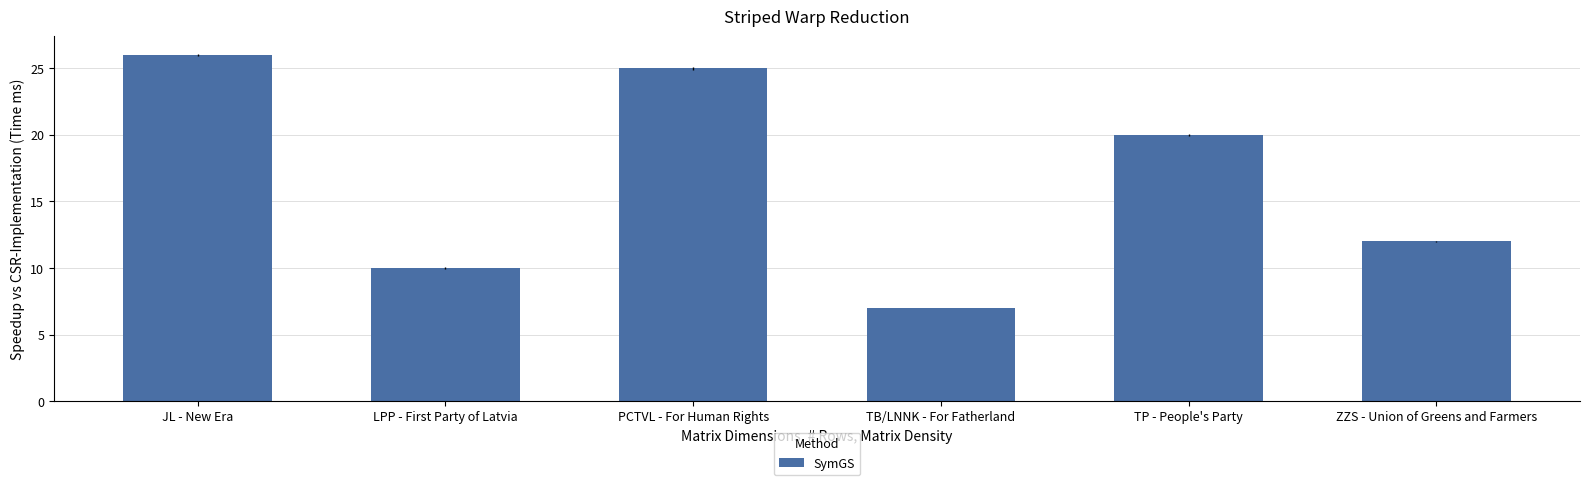

Rank the categories by value from lowest to highest.

TB/LNNK - For Fatherland, LPP - First Party of Latvia, ZZS - Union of Greens and Farmers, TP - People's Party, PCTVL - For Human Rights, JL - New Era